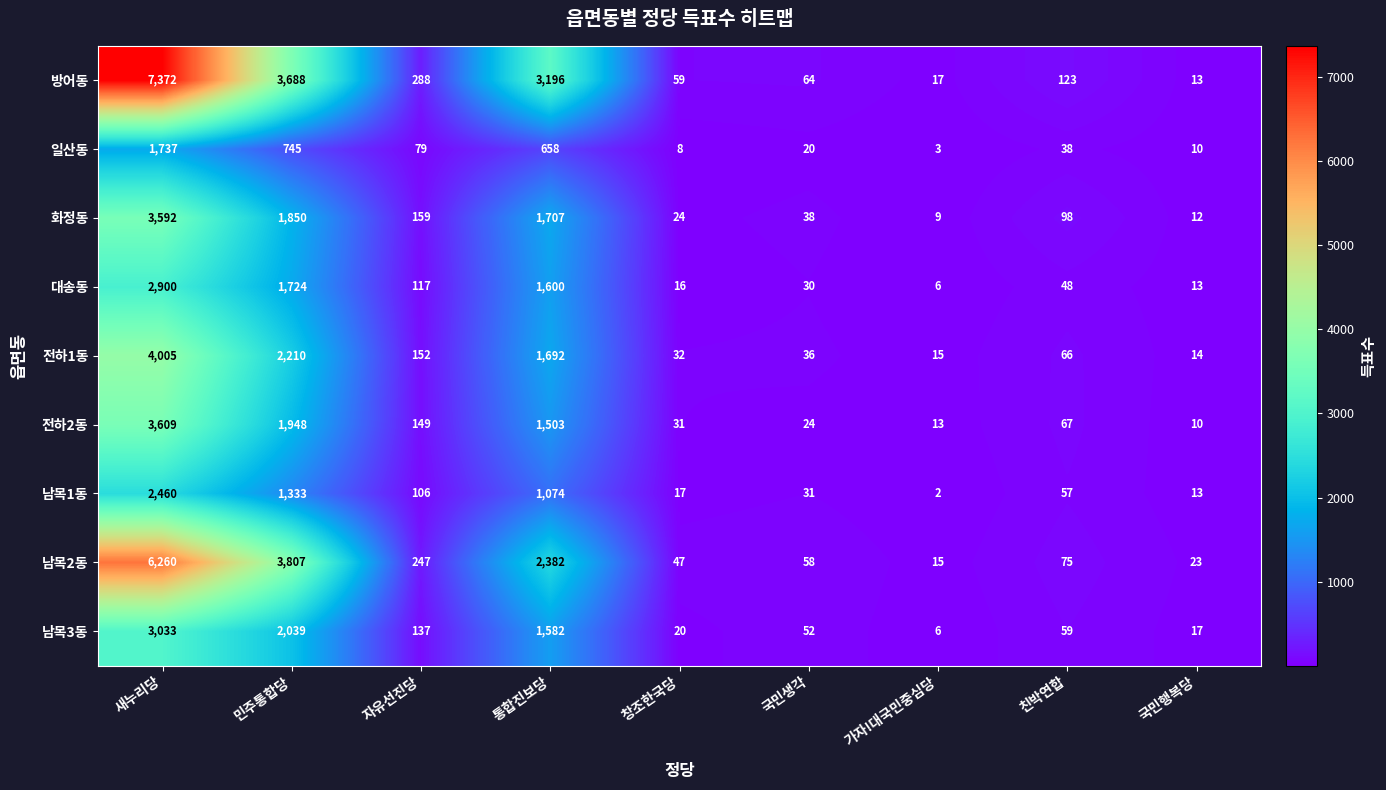

What is the difference between the second highest and second lowest values in the 일산동 series?

737